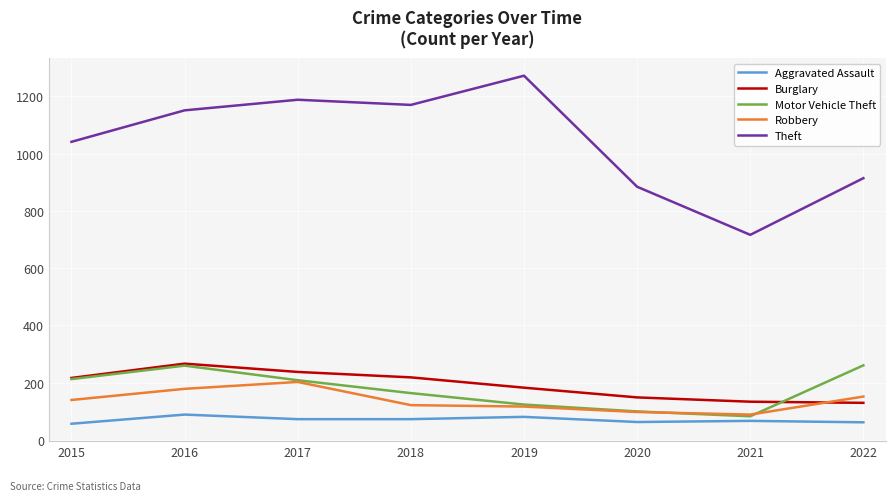

True or false: Theft and Aggravated Assault cross at least once.

False